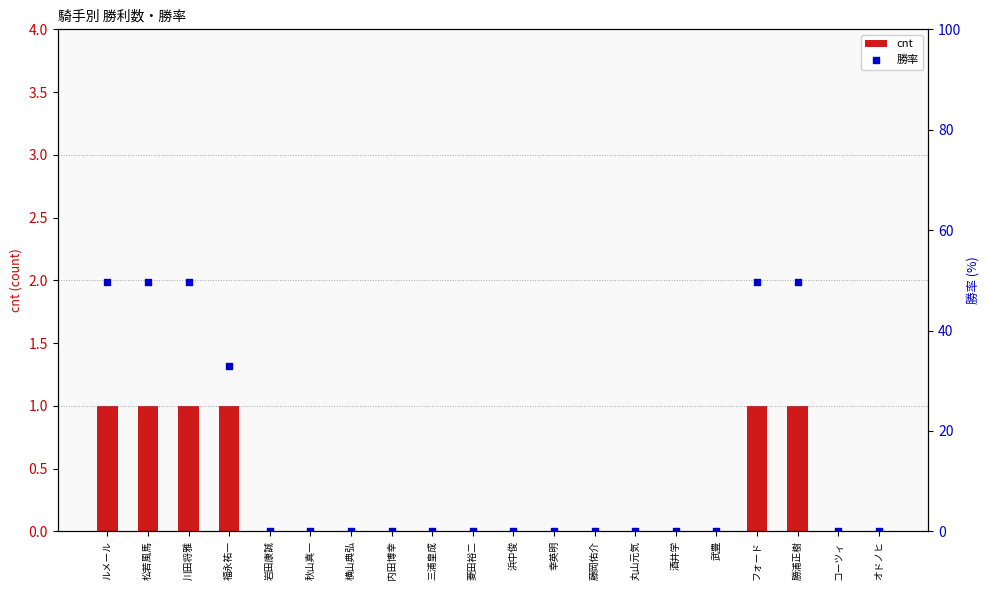

Which series reaches the minimum Y coordinate?

cnt